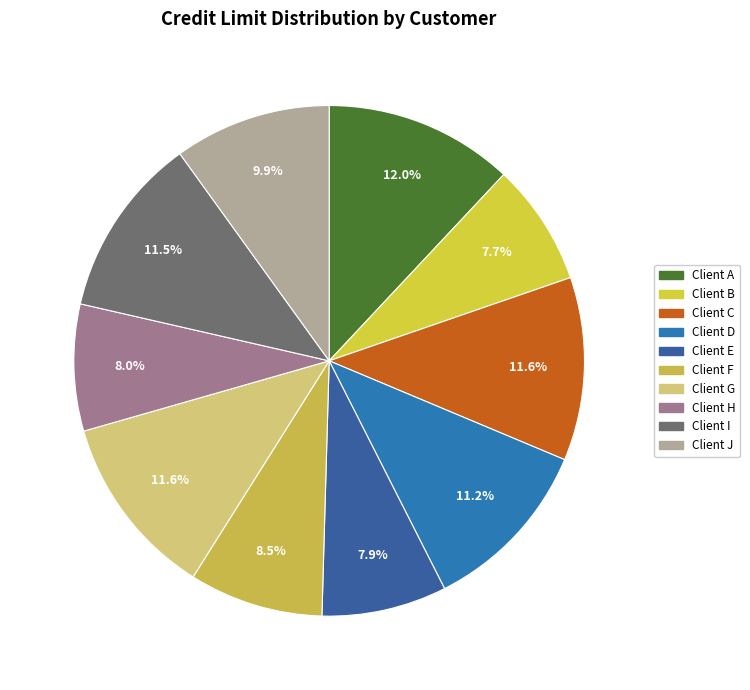

How many slices are in this pie chart?

10